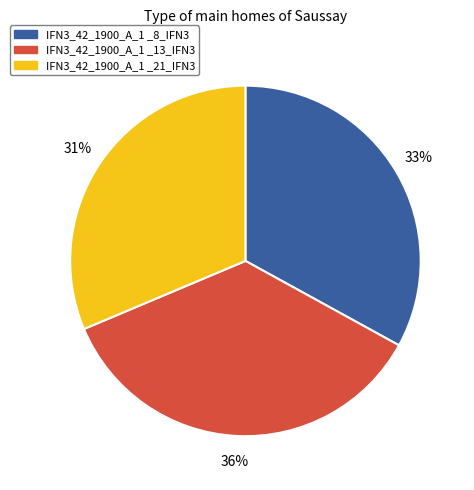

Is it true that IFN3_42_1900_A_1 _21_IFN3 is 31% of the pie?

True